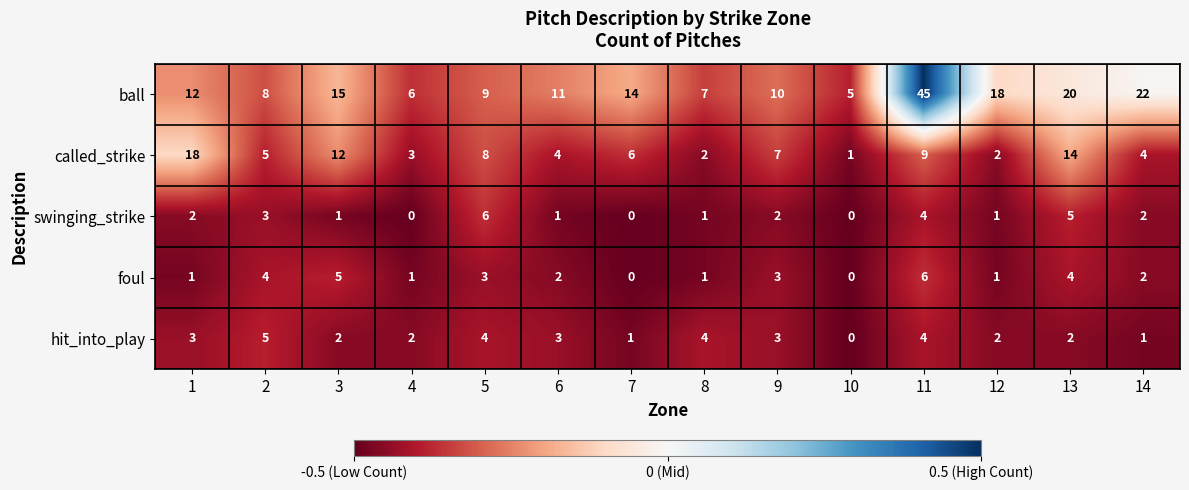

Which series has the largest total across all categories?

ball